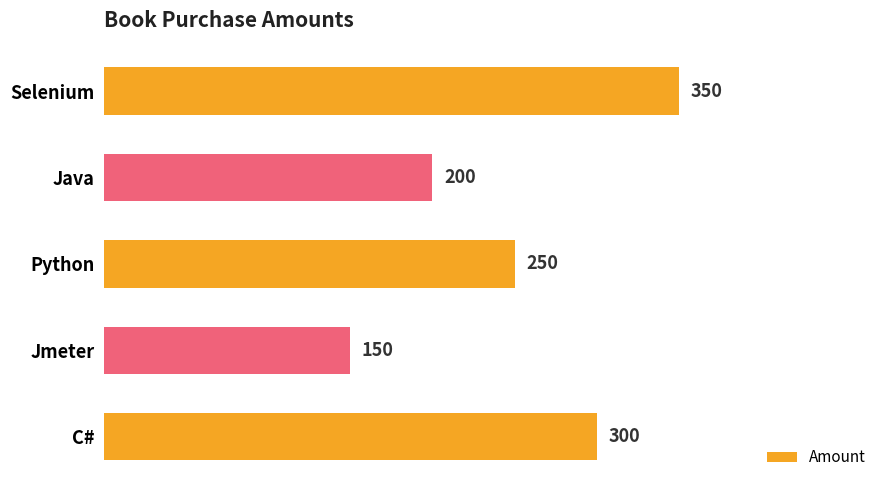

Rank the categories by value from highest to lowest.

Selenium, C#, Python, Java, Jmeter